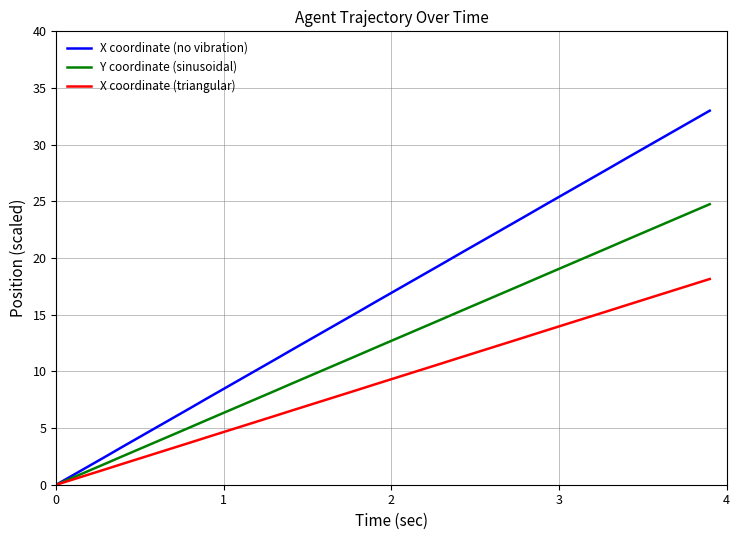

Rank the series by their maximum value, from highest to lowest.

X coordinate (no vibration), Y coordinate (sinusoidal), X coordinate (triangular)